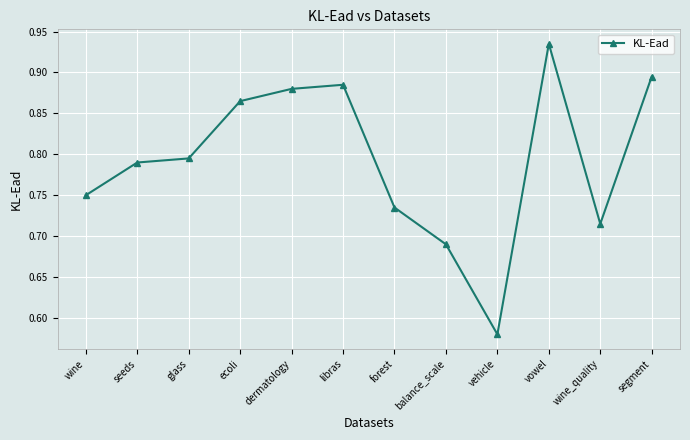

The value at seeds is 1.4. True or false?

False